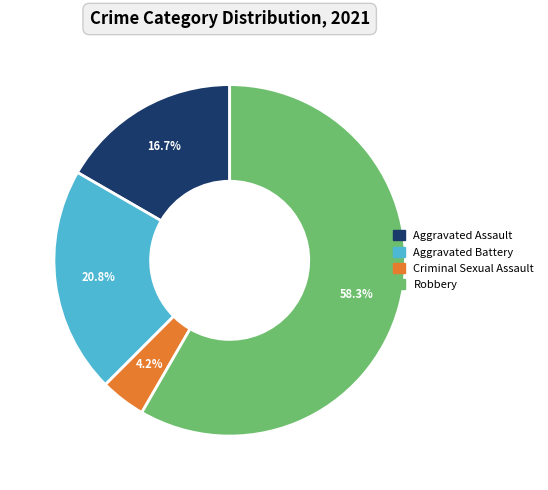

What percentage is the Aggravated Battery slice, to the nearest percent?

21%